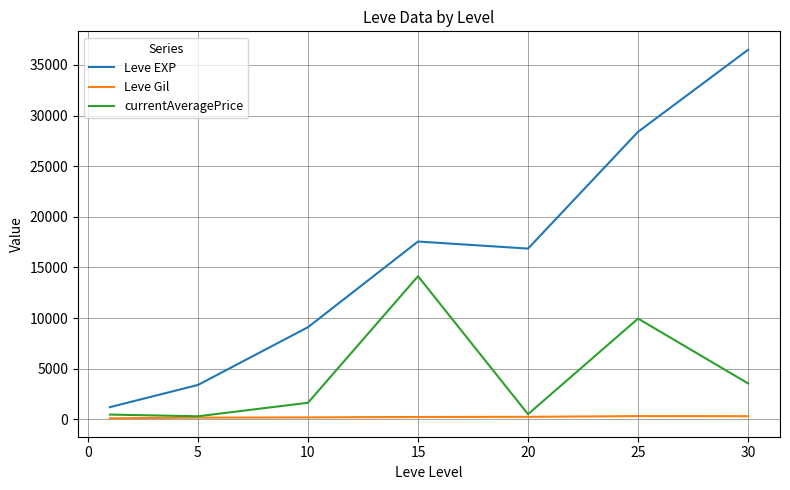

What is the lowest value of the Leve EXP series?

1213.3